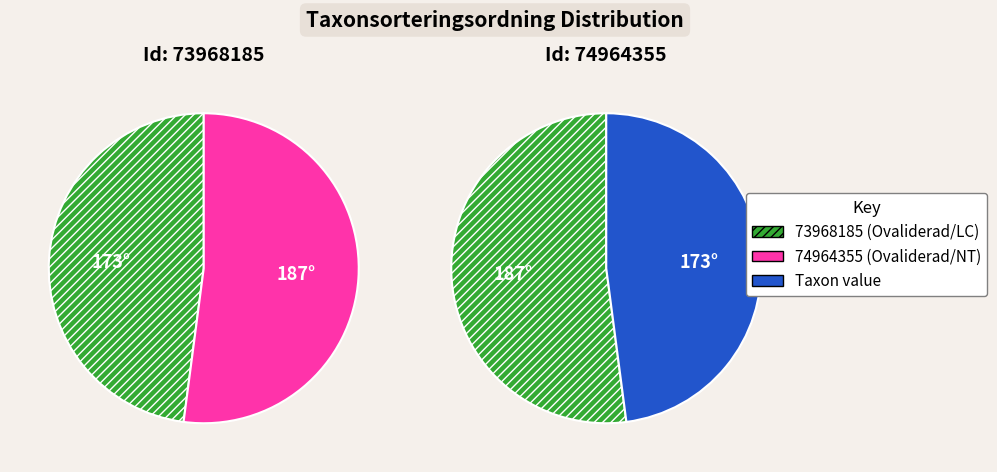

What is the largest slice in the pie chart?

74964355